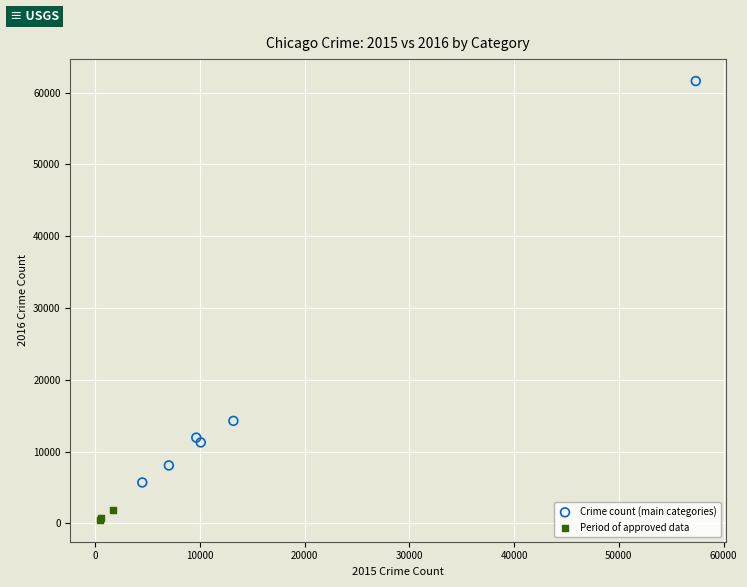

Which series reaches the minimum Y coordinate?

Period of approved data